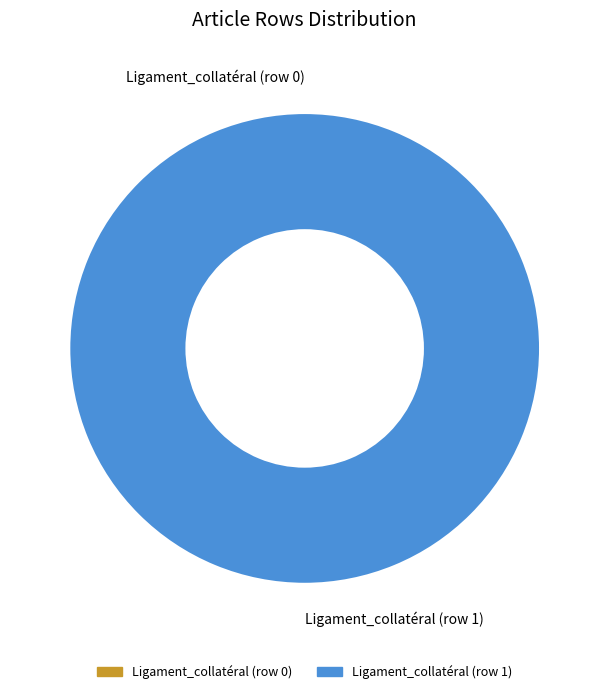

Combined, what portion of the pie is Ligament_collatéral (row 1) and Ligament_collatéral (row 0)?

100.0%